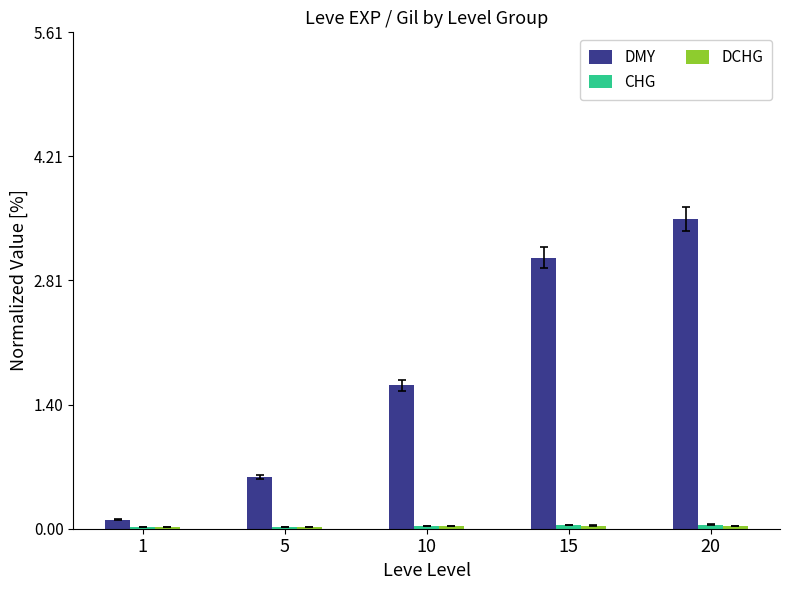

The DMY series shows 3.1 at 15. True or false?

True